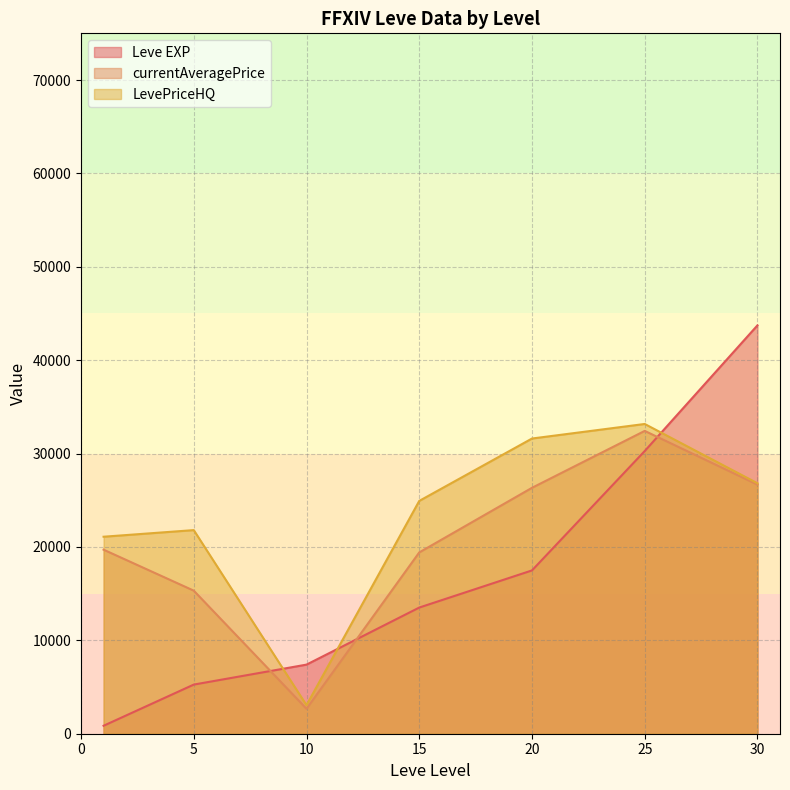

What is the highest value of the LevePriceHQ series?

33169.3